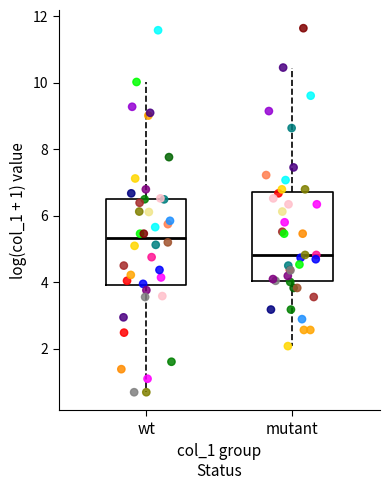

Reading left to right, transcribe this box plot: for each box, give where its median line is, the range the box spans, and where its two whiskers end, as read against the y-axis. The values are not printed on the chart, so give them approximately, as read against the axis.

wt: median 5.4, box 4.0 to 6.6, whiskers 0.6 to 10.0
mutant: median 4.8, box 4.0 to 6.8, whiskers 2.0 to 10.4